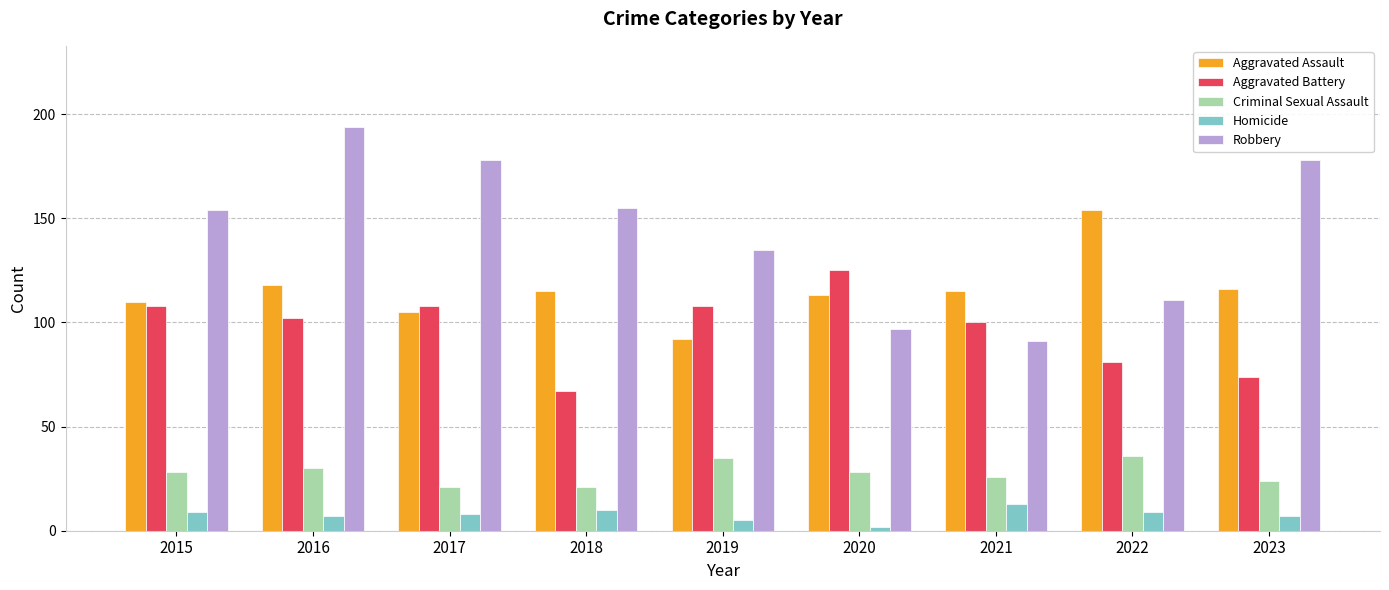

At how many categories does at least one series exceed 40?

9